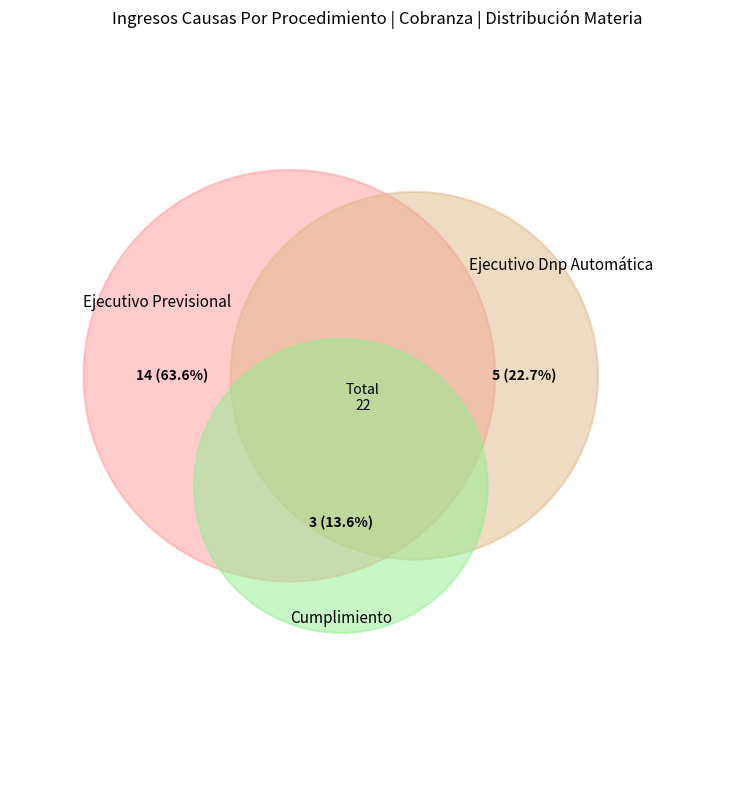

The Ejecutivo Dnp Automática slice represents 23% of the pie. True or false?

True